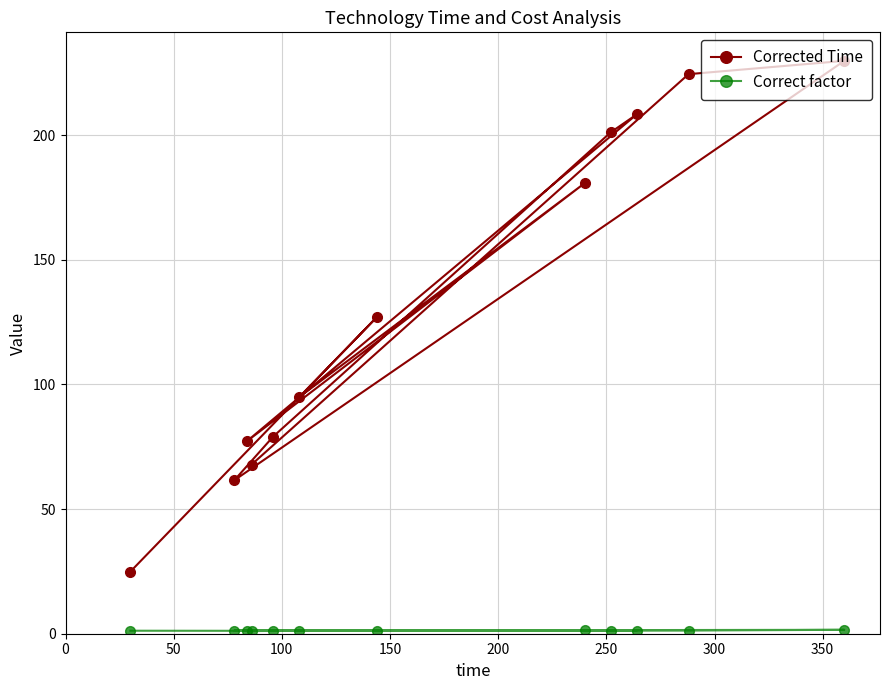

At how many categories does at least one series exceed 101?

6